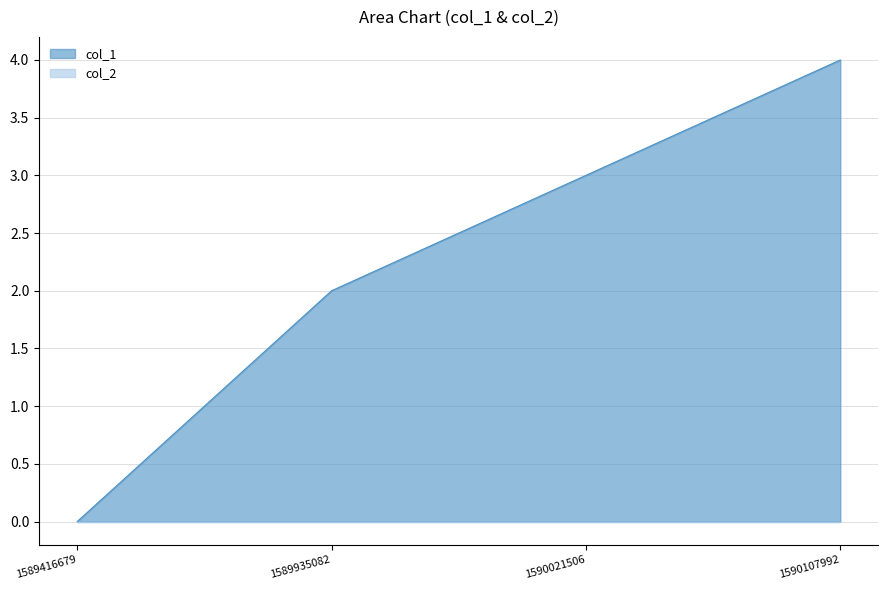

Count the values in the range 2 to 4.

3